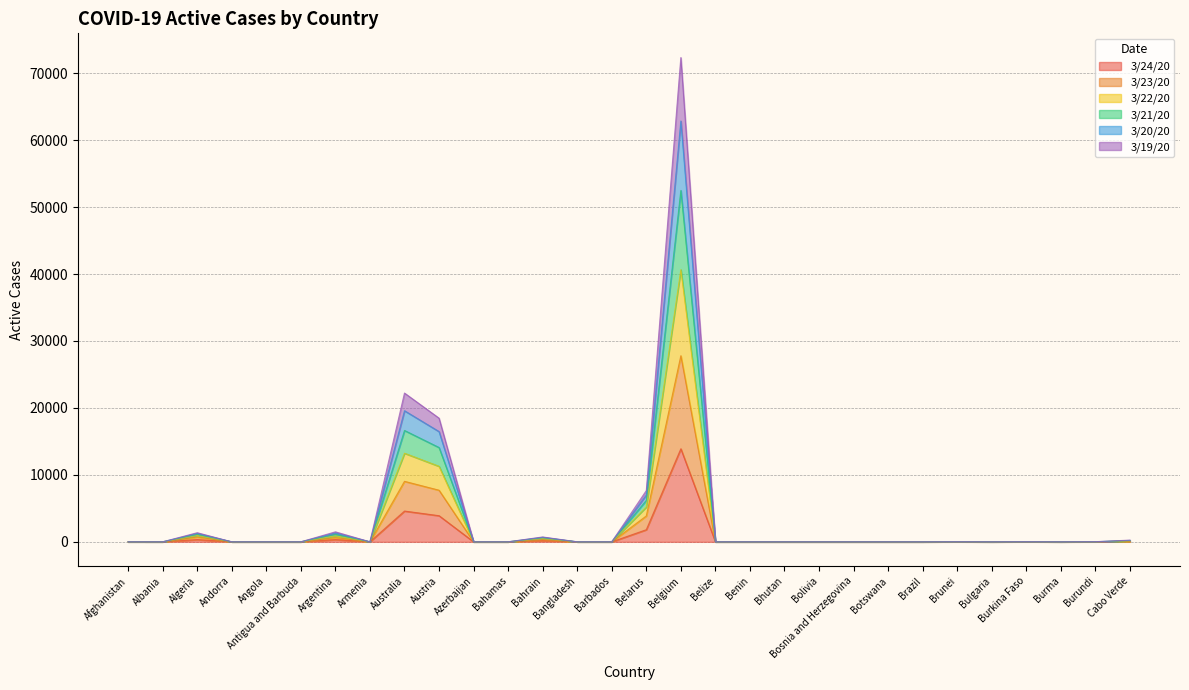

What is the total value across all series at Belgium?

72330